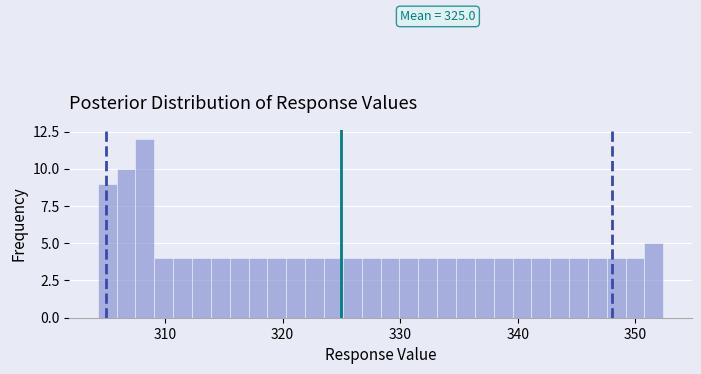

Read against the x-axis, roughly where is the centre of the tallest bar?

308